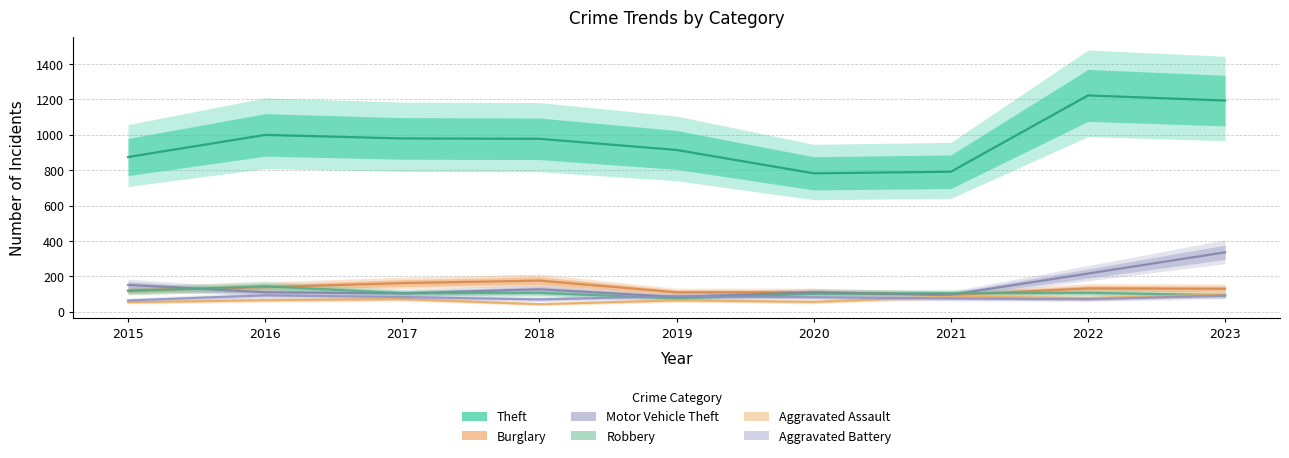

How many lines are shown in the chart?

6